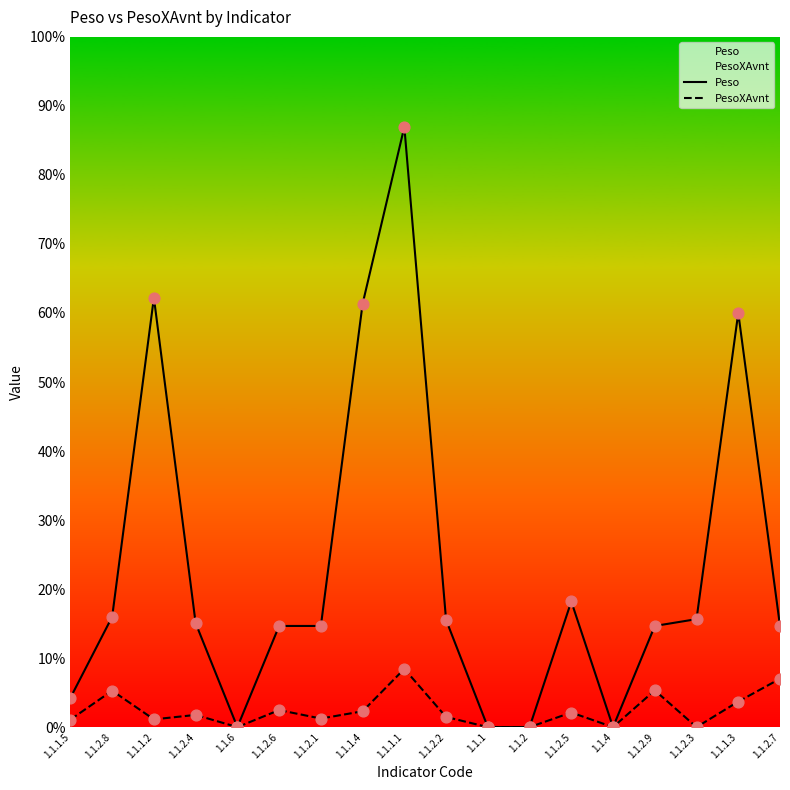

Is the value of PesoXAvnt at 1.1.2.4 greater than the value of Peso at 1.1.1?

Yes